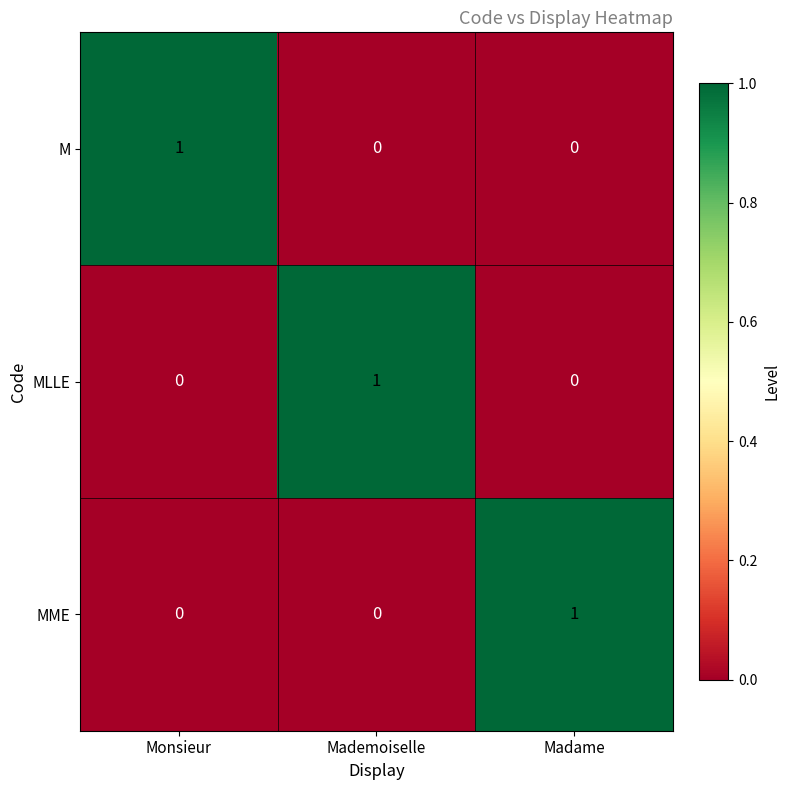

What is the maximum value shown in the chart?

1